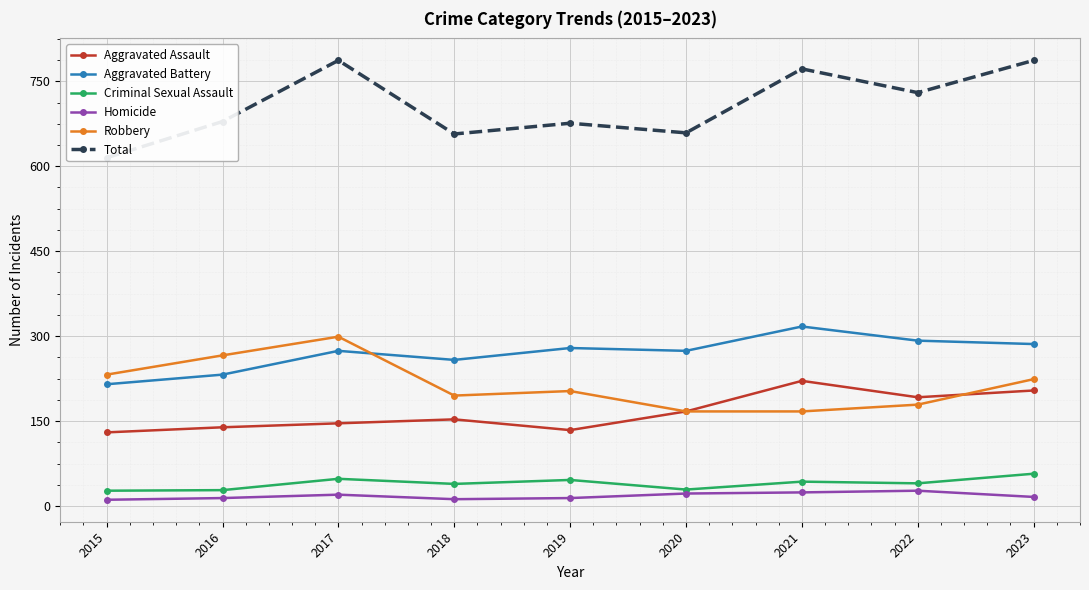

True or false: Robbery has a value of 299 at 2017.

True